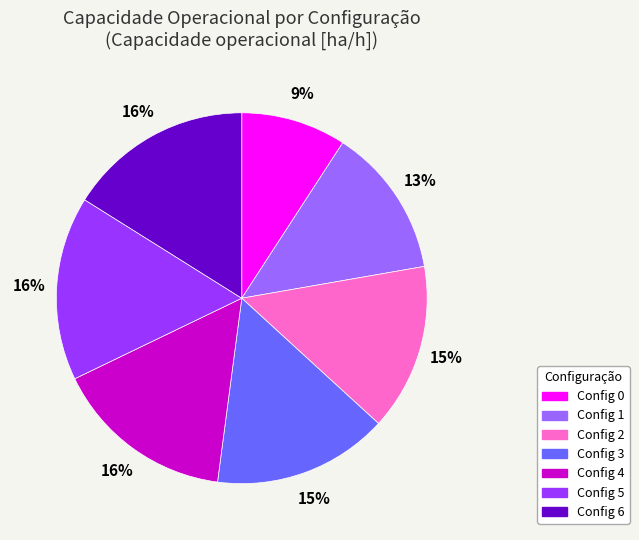

Does any single category account for the majority?

No